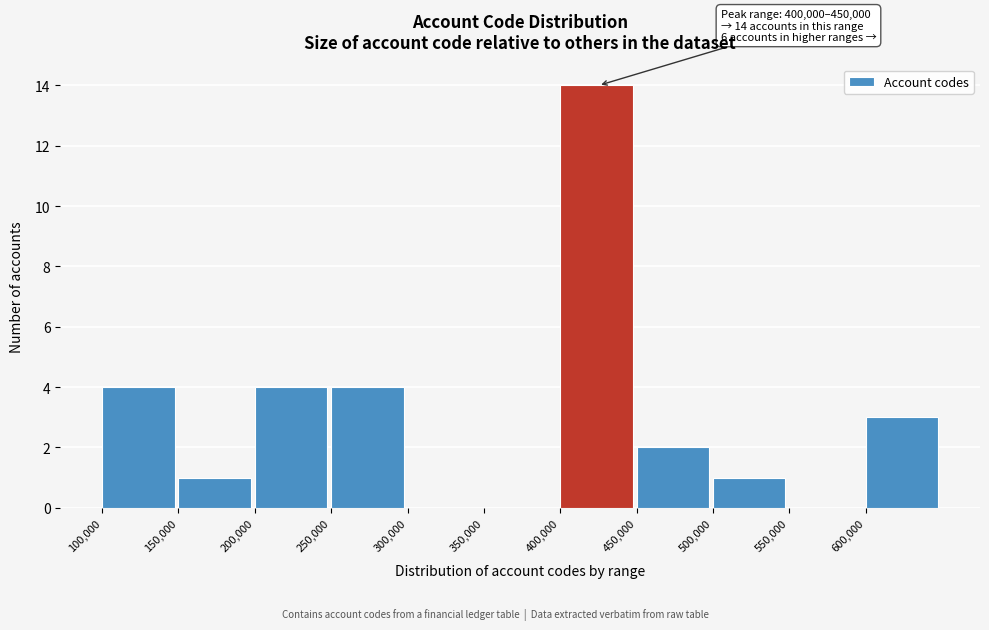

Over which range of the x-axis is the bar tallest?

400000 to 450000